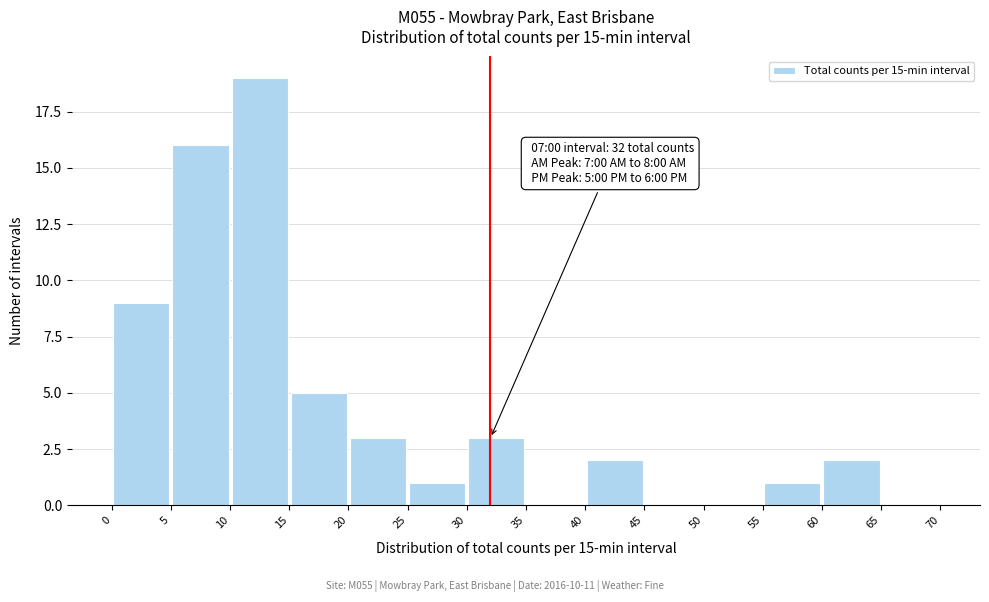

Which range on the x-axis has the tallest bar?

10 to 15